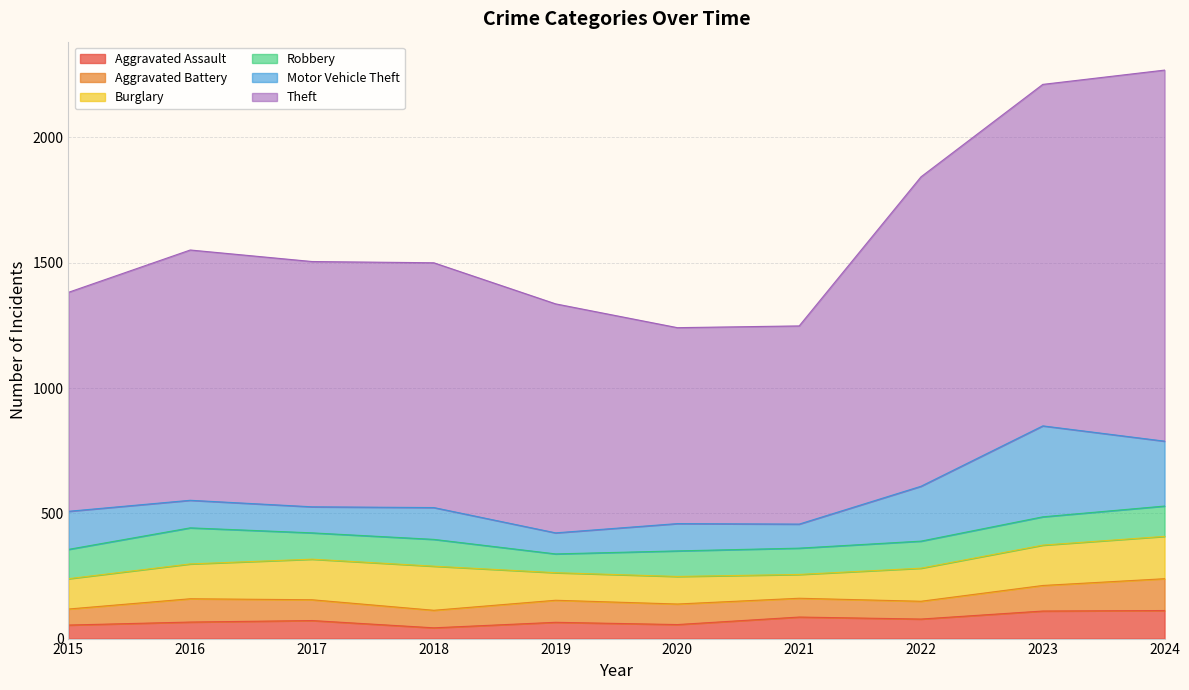

True or false: Aggravated Assault has more than 1 points higher than both neighbors.

True